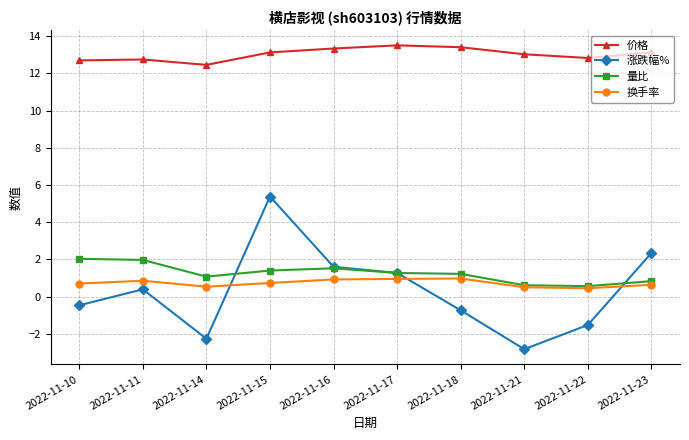

At which category is the sum across all series the highest?

2022-11-15